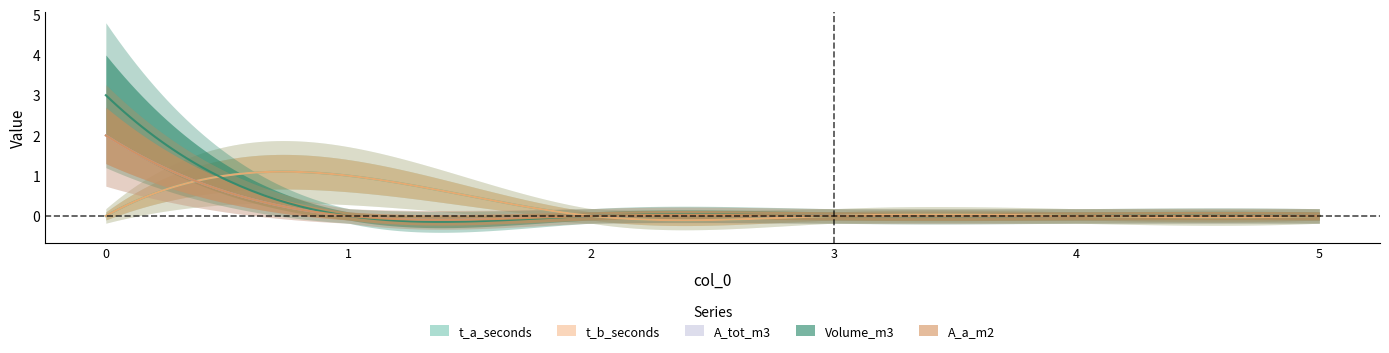

Which series has the largest total across all categories?

Volume_m3